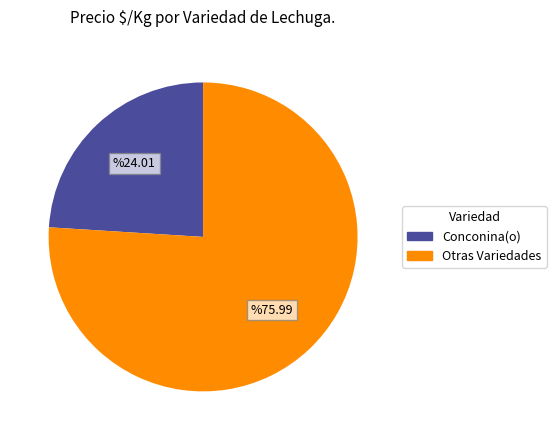

How many slices are in this pie chart?

2